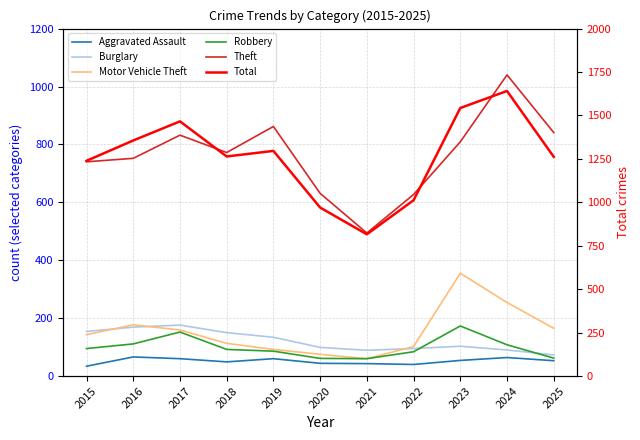

Reading right to left, what are all the values shown in this chart?

Aggravated Assault: 2025=53	2024=64	2023=54	2022=40	2021=43	2020=44	2019=60	2018=49	2017=60	2016=66	2015=34
Burglary: 2025=73	2024=90	2023=103	2022=95	2021=89	2020=99	2019=134	2018=150	2017=176	2016=169	2015=154
Motor Vehicle Theft: 2025=165	2024=254	2023=355	2022=102	2021=60	2020=75	2019=92	2018=113	2017=159	2016=177	2015=143
Robbery: 2025=62	2024=108	2023=173	2022=84	2021=60	2020=61	2019=86	2018=92	2017=152	2016=111	2015=95
Theft: 2025=841	2024=1040	2023=809	2022=627	2021=494	2020=631	2019=862	2018=772	2017=832	2016=752	2015=740
Total: 2025=1262	2024=1641	2023=1543	2022=1012	2021=816	2020=970	2019=1296	2018=1264	2017=1466	2016=1356	2015=1239